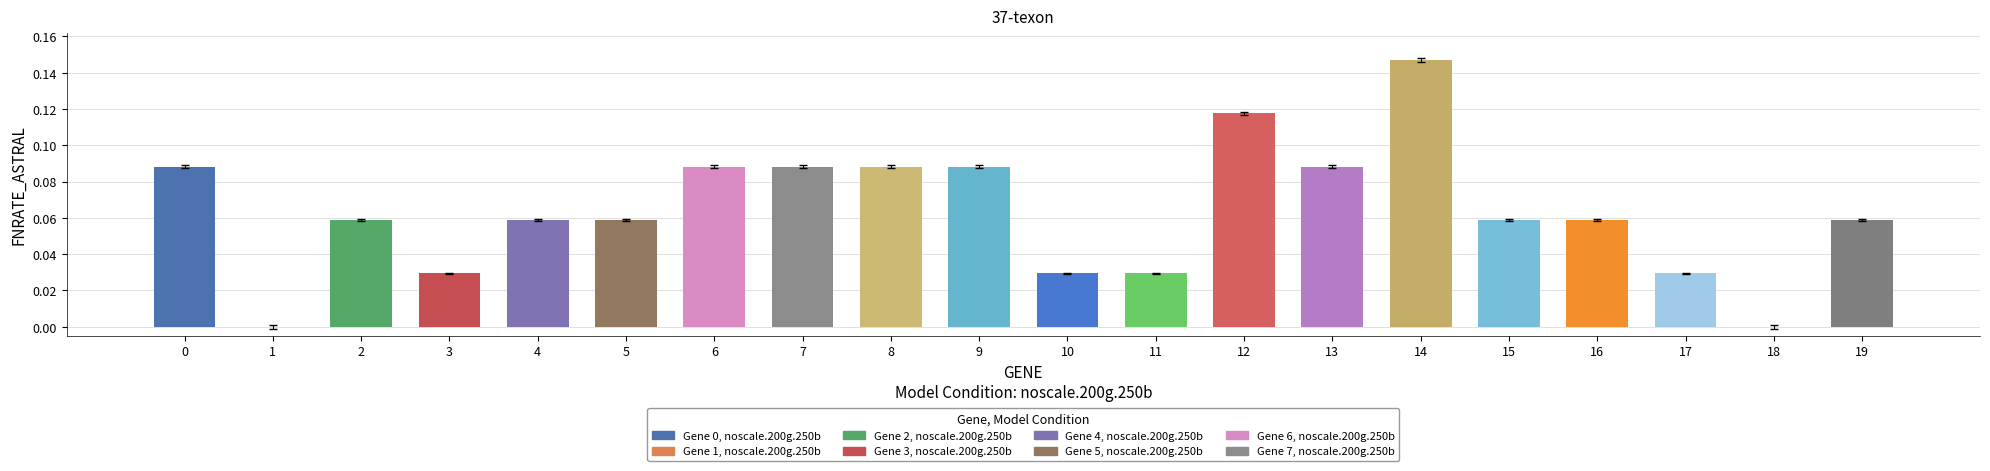

Does the chart contain stacked bars?

No